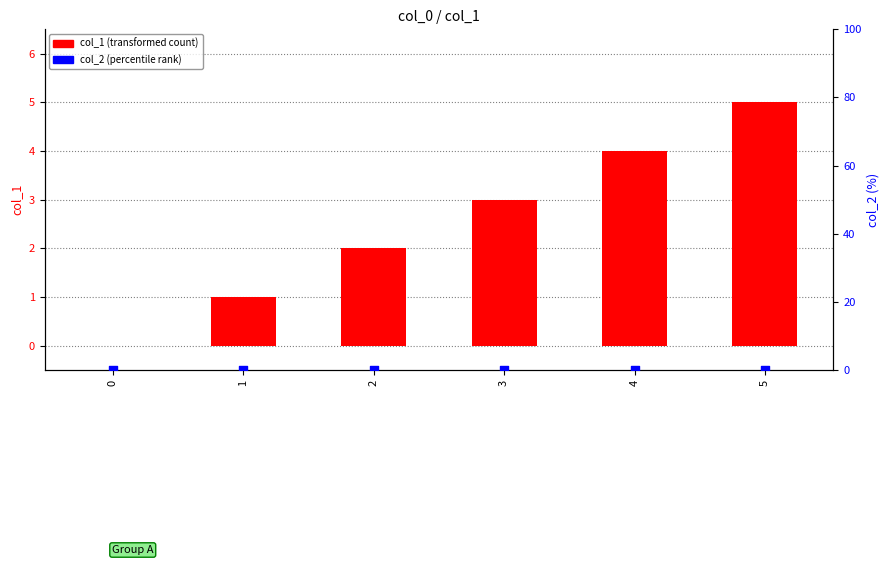

Which series has the largest total across all categories?

col_1 (transformed count)